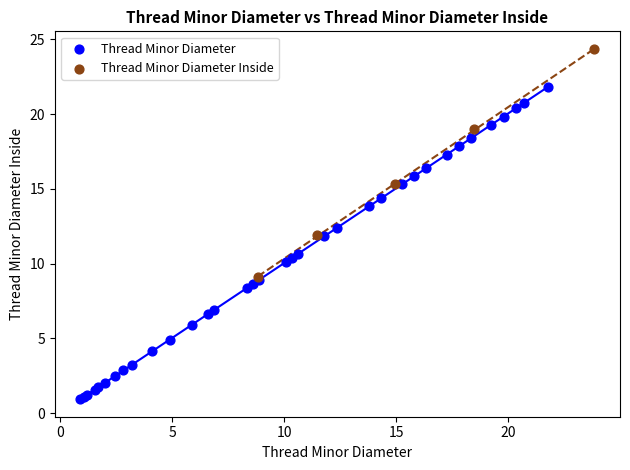

Which series has the widest spread of Y values?

Thread Minor Diameter